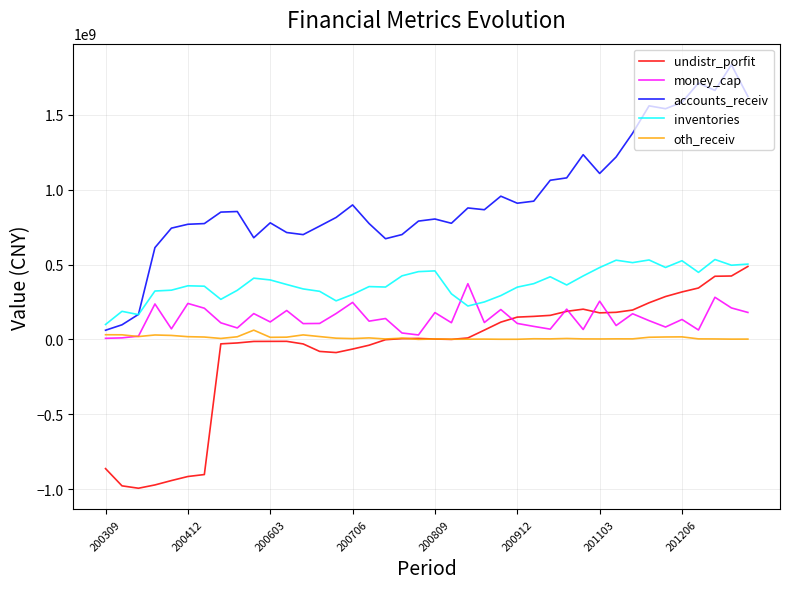

True or false: undistr_porfit and oth_receiv cross at least once.

True